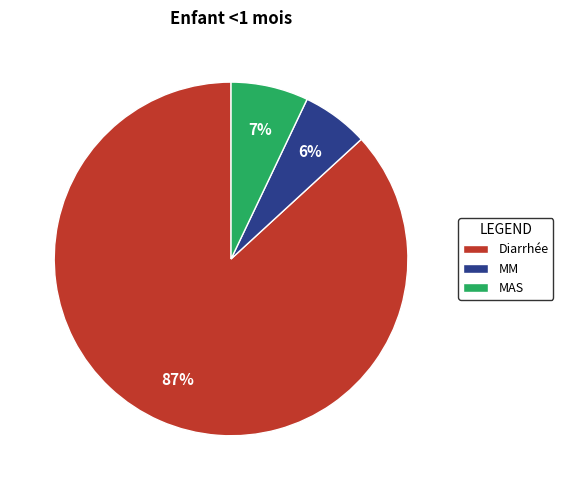

To the nearest percent, what portion does MM represent?

6%